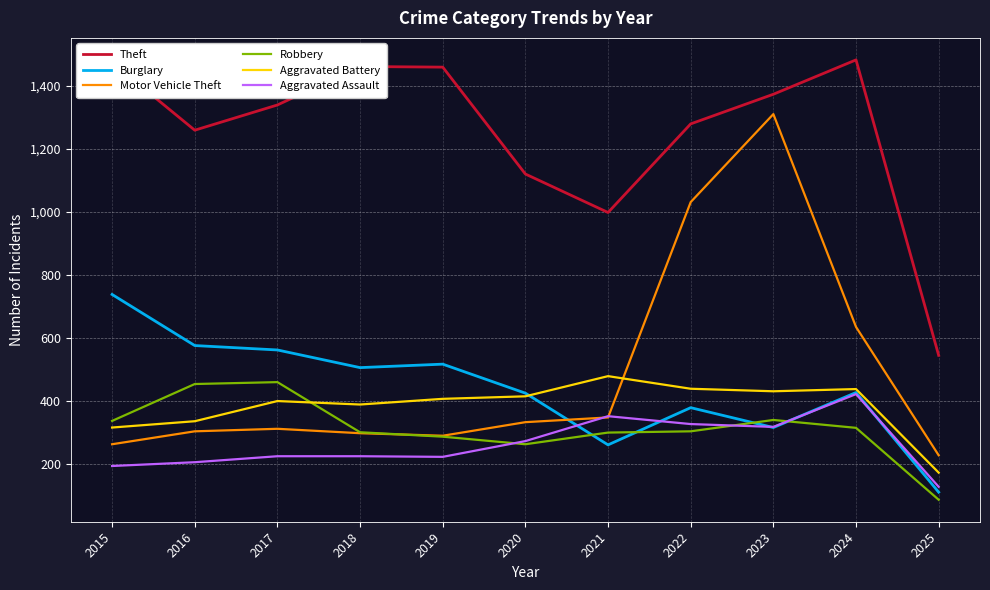

What is the sum of the Robbery values at 2017 and 2021?

760